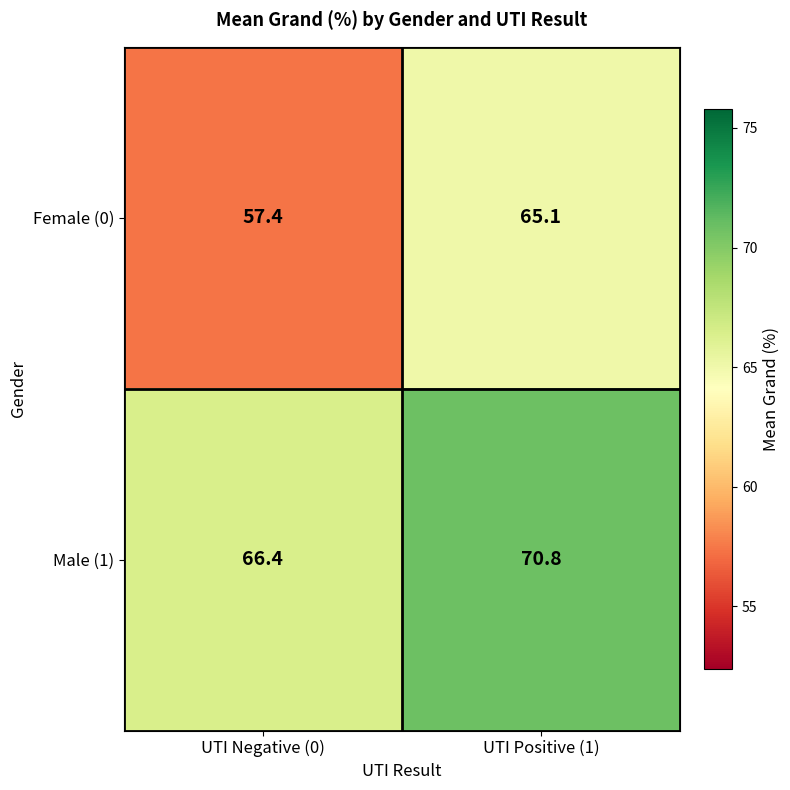

What value does the Male (1) series have at UTI Positive (1)?

70.8